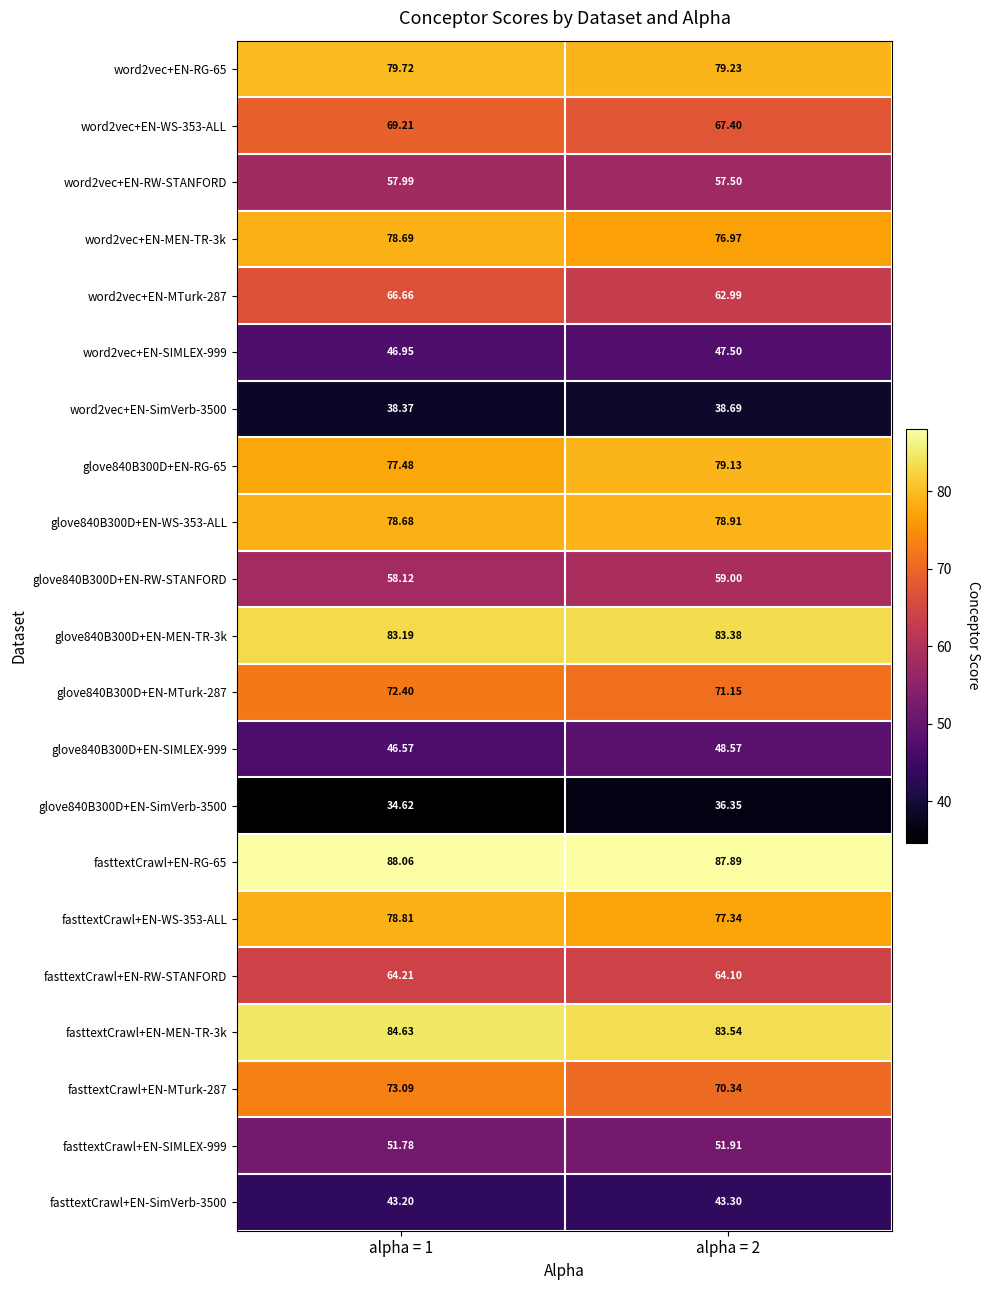

What is the maximum value shown in the chart?

88.1